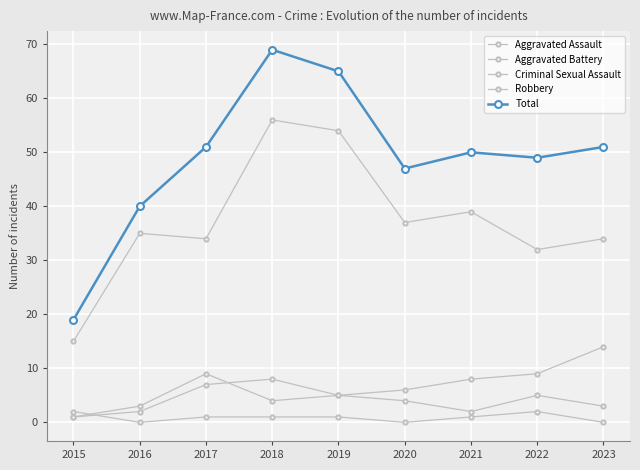

What is the difference between the Criminal Sexual Assault values at 2016 and 2021?

1